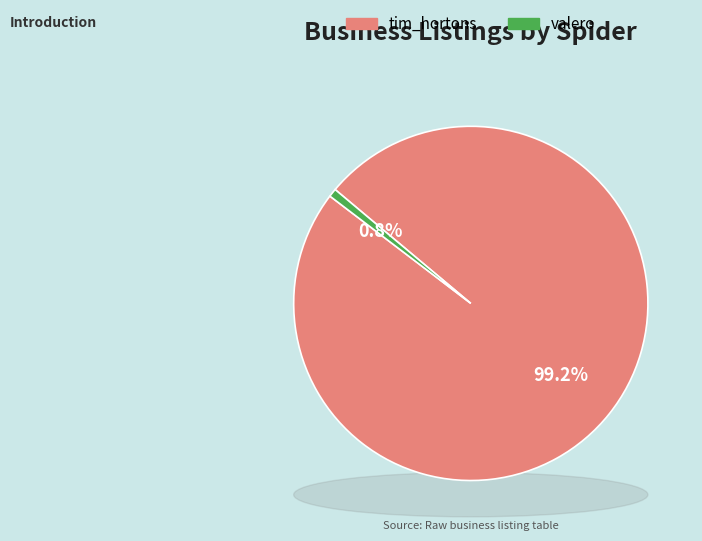

Does any single category account for the majority?

Yes